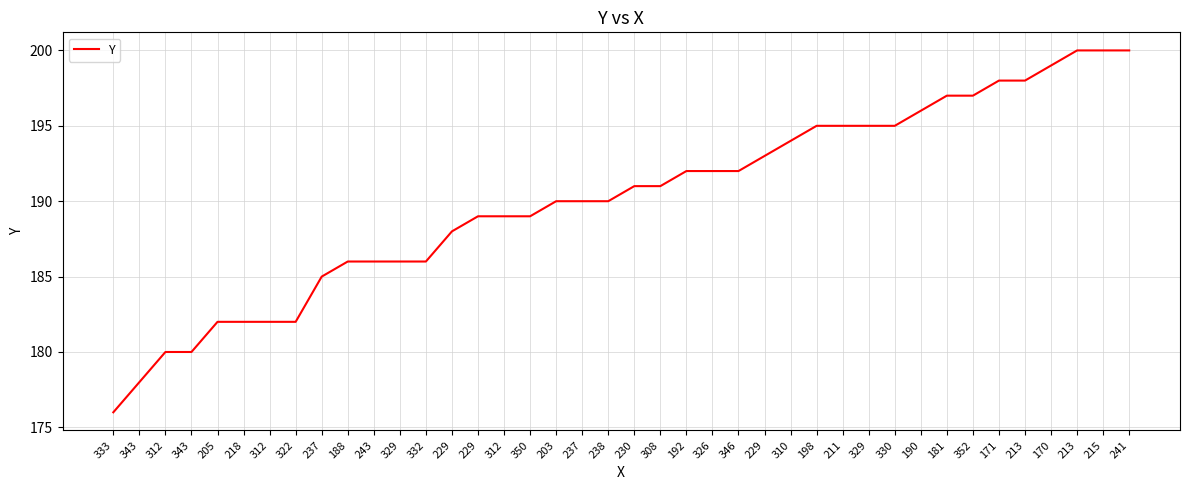

At which label does the data first exceed 191?

192